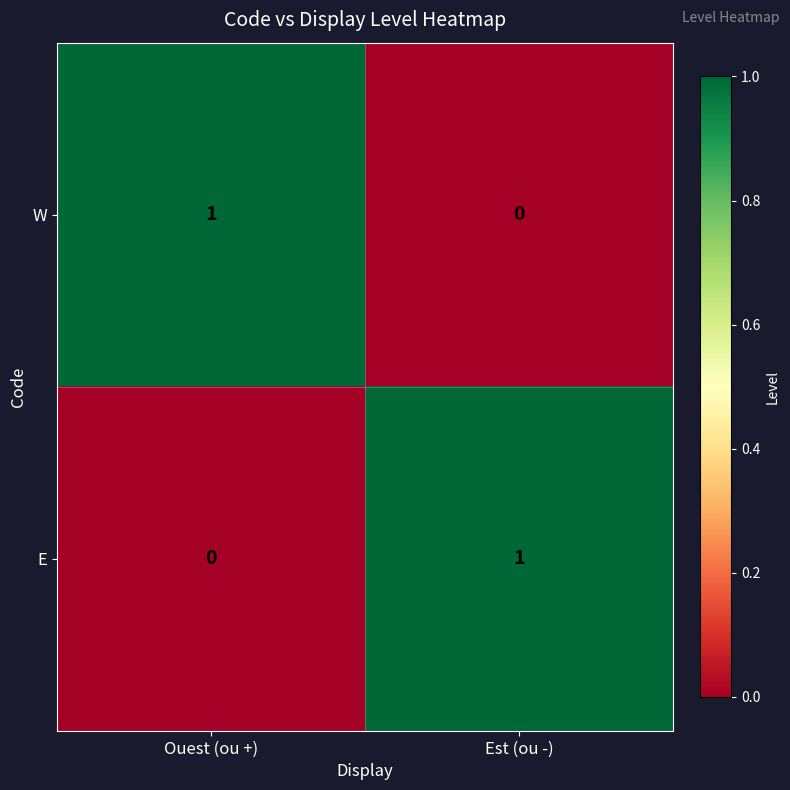

Is the value of E at Est (ou -) greater than the value of W at Est (ou -)?

Yes